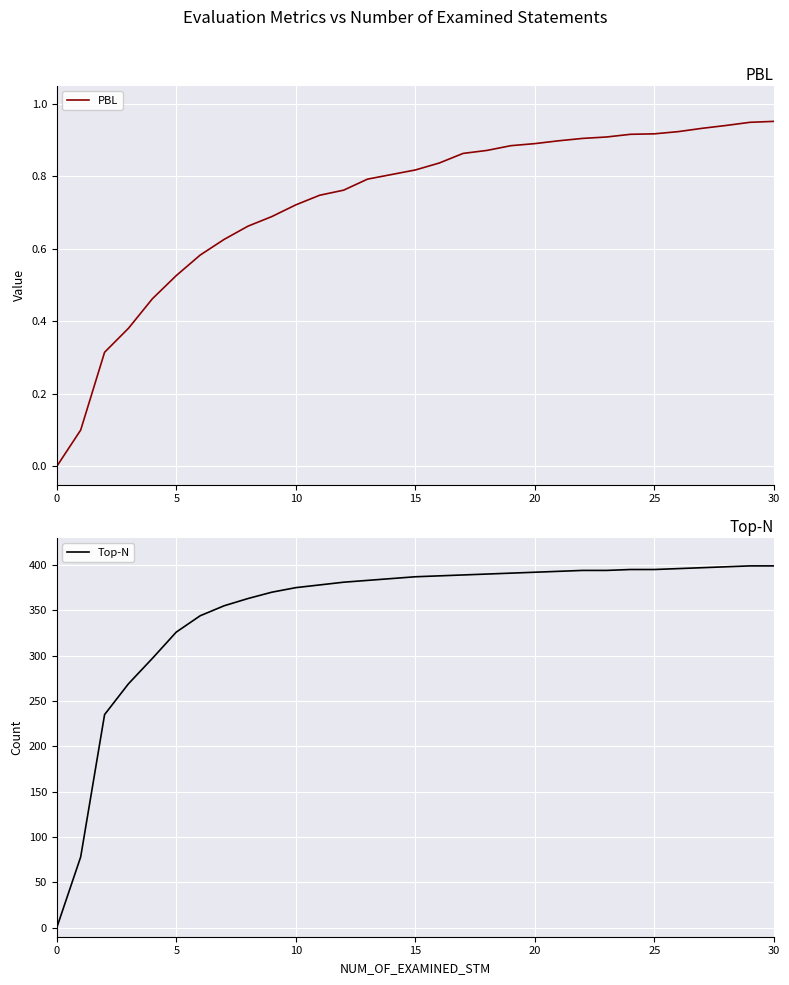

Reading right to left, what are all the values shown in this chart?

PBL: 1.0	0.9	0.9	0.9	0.9	0.9	0.9	0.9	0.9	0.9	0.9	0.9	0.9	0.9	0.8	0.8	0.8	0.8	0.8	0.7	0.7	0.7	0.7	0.6	0.6	0.5	0.5	0.4	0.3	0.1	0.0
Top-N: 399.0	399.0	398.0	397.0	396.0	395.0	395.0	394.0	394.0	393.0	392.0	391.0	390.0	389.0	388.0	387.0	385.0	383.0	381.0	378.0	375.0	370.0	363.0	355.0	344.0	326.0	297.0	269.0	235.0	78.0	0.0